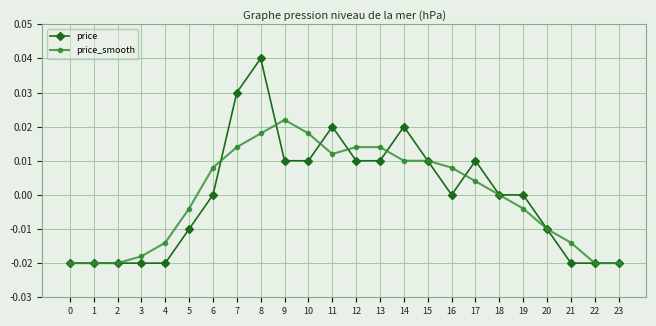

Which series has the largest range (max minus min)?

price